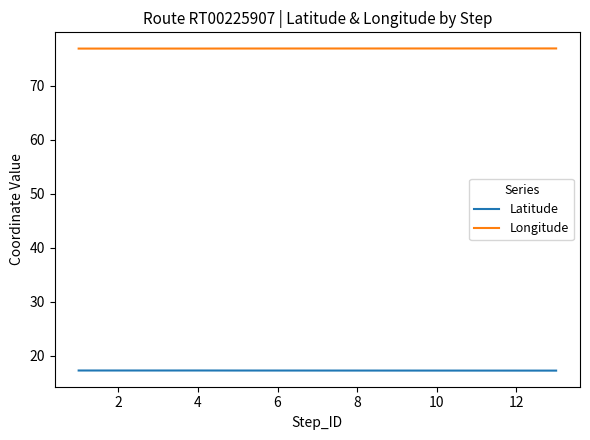

Reading left to right, what are all the values shown in this chart?

Latitude: 17.3	17.3	17.3	17.3	17.3	17.3	17.3	17.3	17.3	17.3	17.3	17.3	17.3
Longitude: 76.9	76.9	76.9	76.9	76.9	76.9	76.9	76.9	76.9	76.9	76.9	76.9	76.9